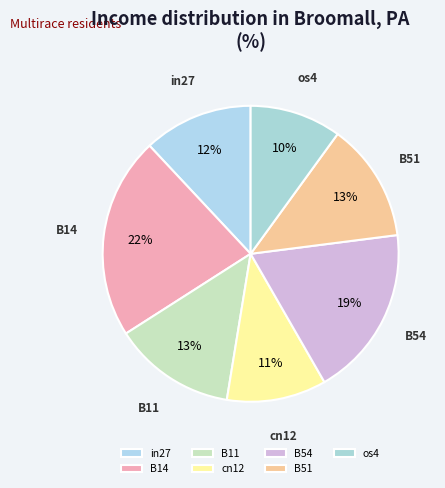

Between cn12 and B54, which is larger?

B54